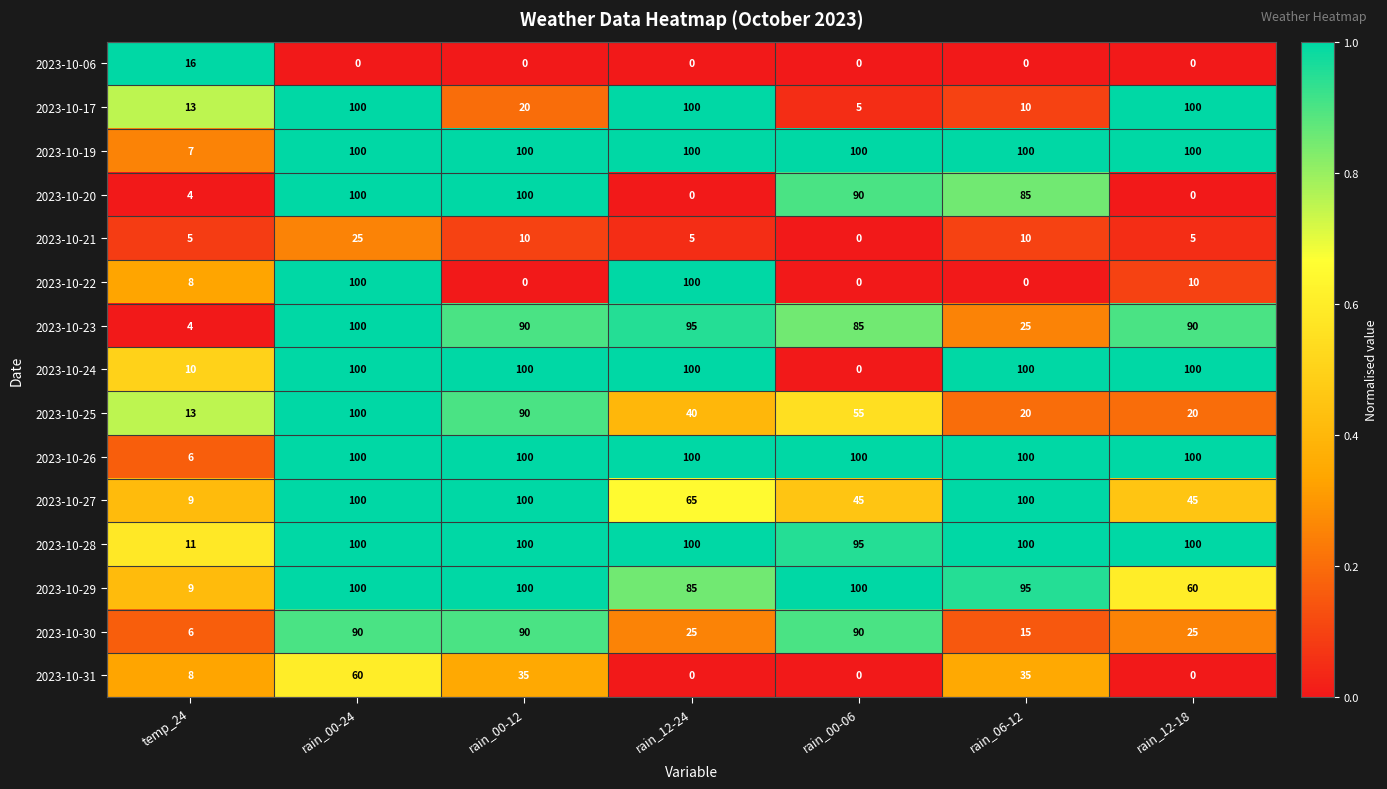

Between temp_24 and rain_00-06, which series saw the biggest shift?

2023-10-26